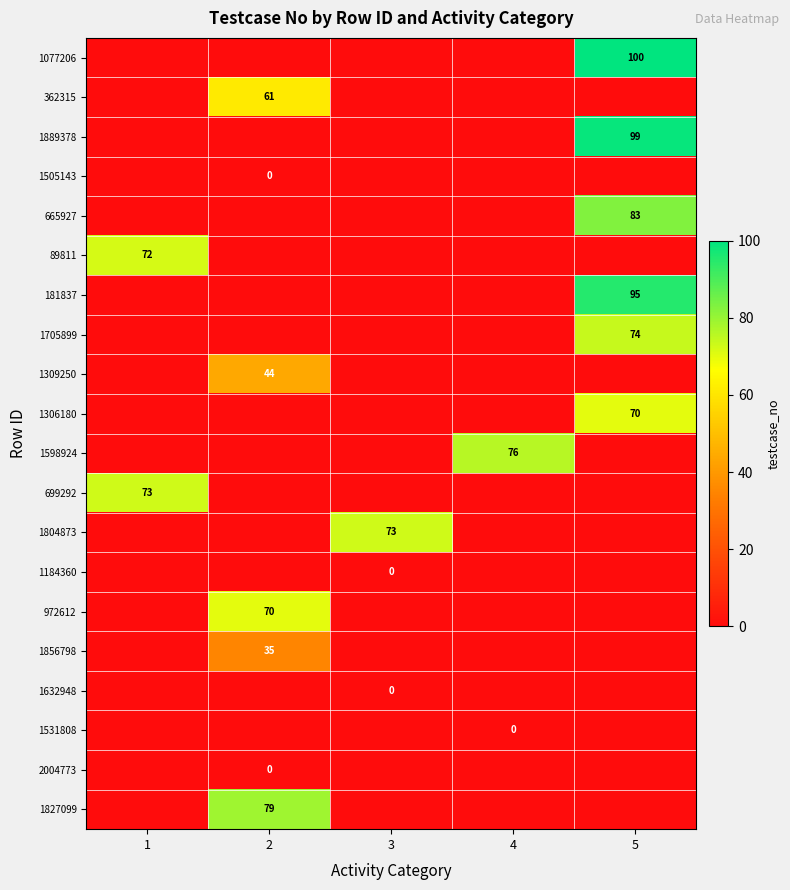

At how many categories does at least one series exceed 95?

1